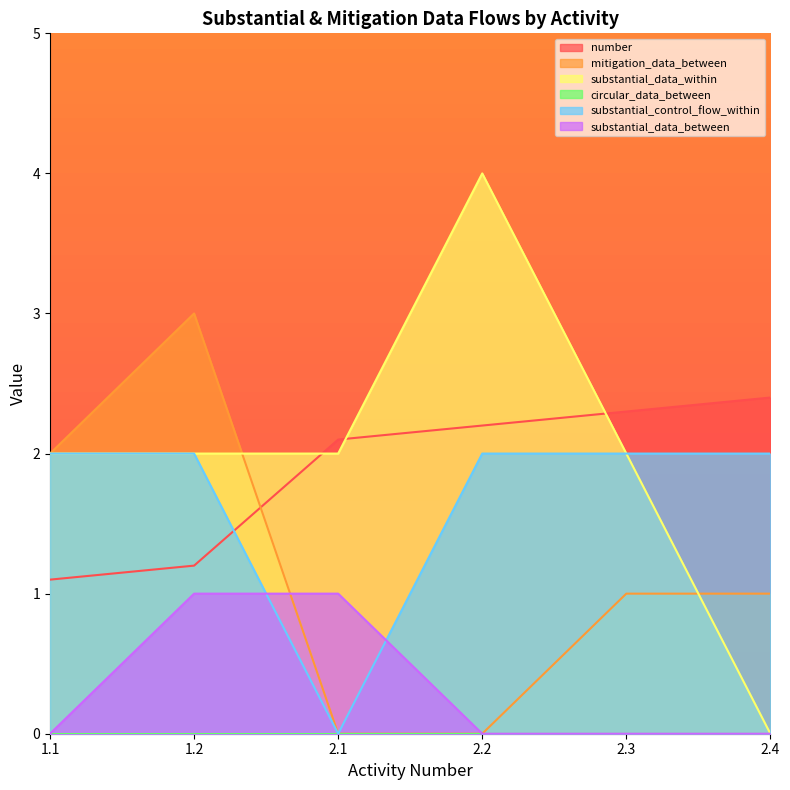

What is the label of the 6th point from the left?

2.4